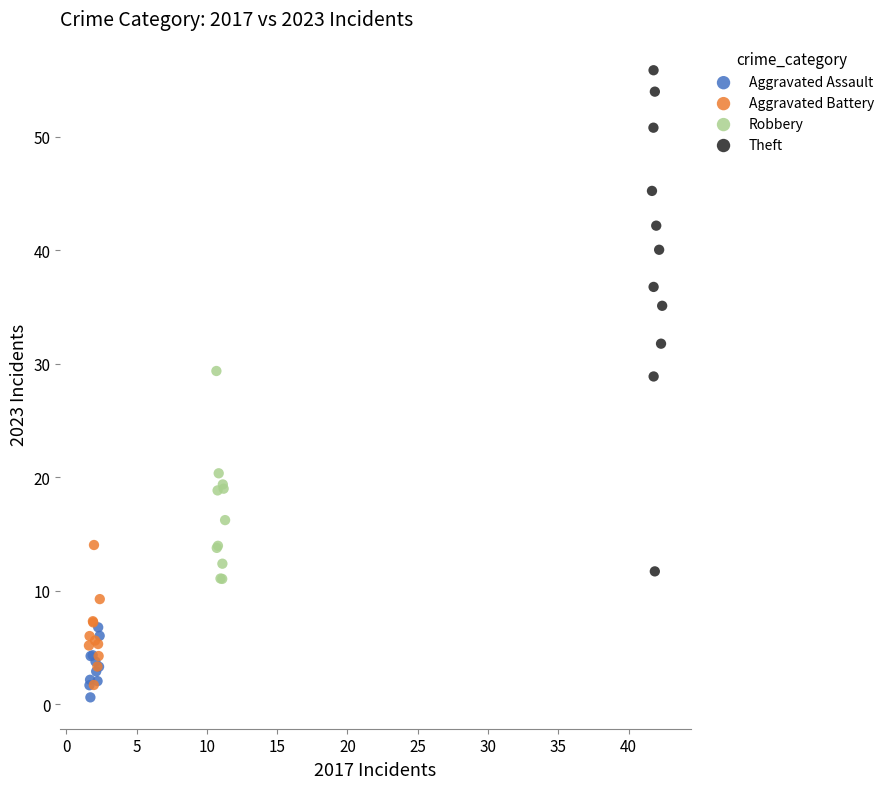

Which series has the widest spread of Y values?

Theft